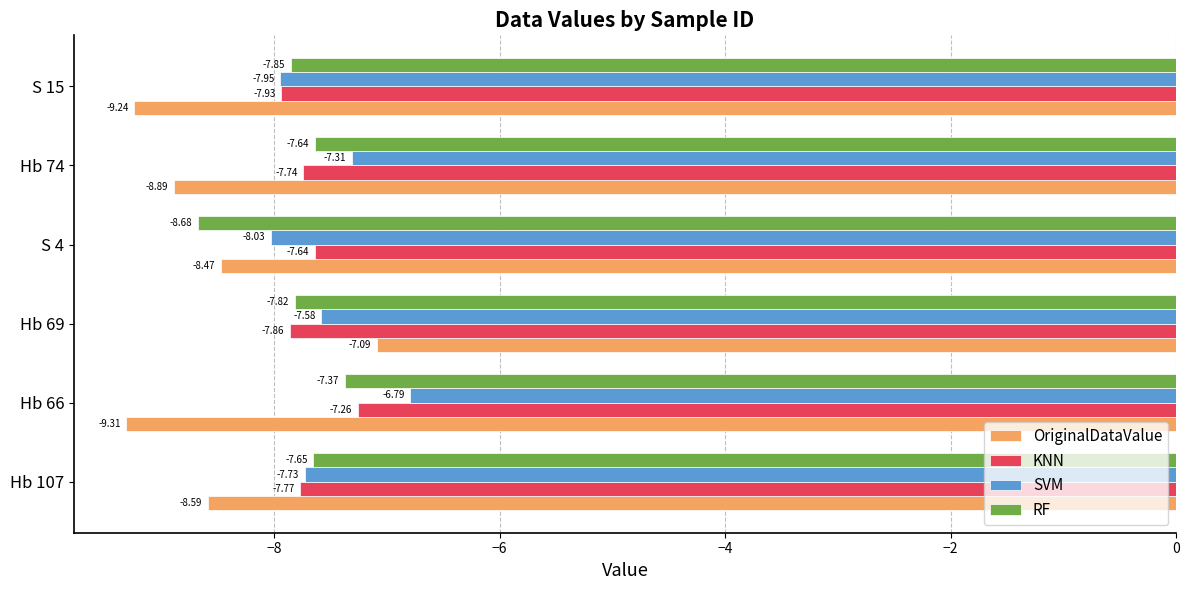

What is the average value of the RF series?

-7.8